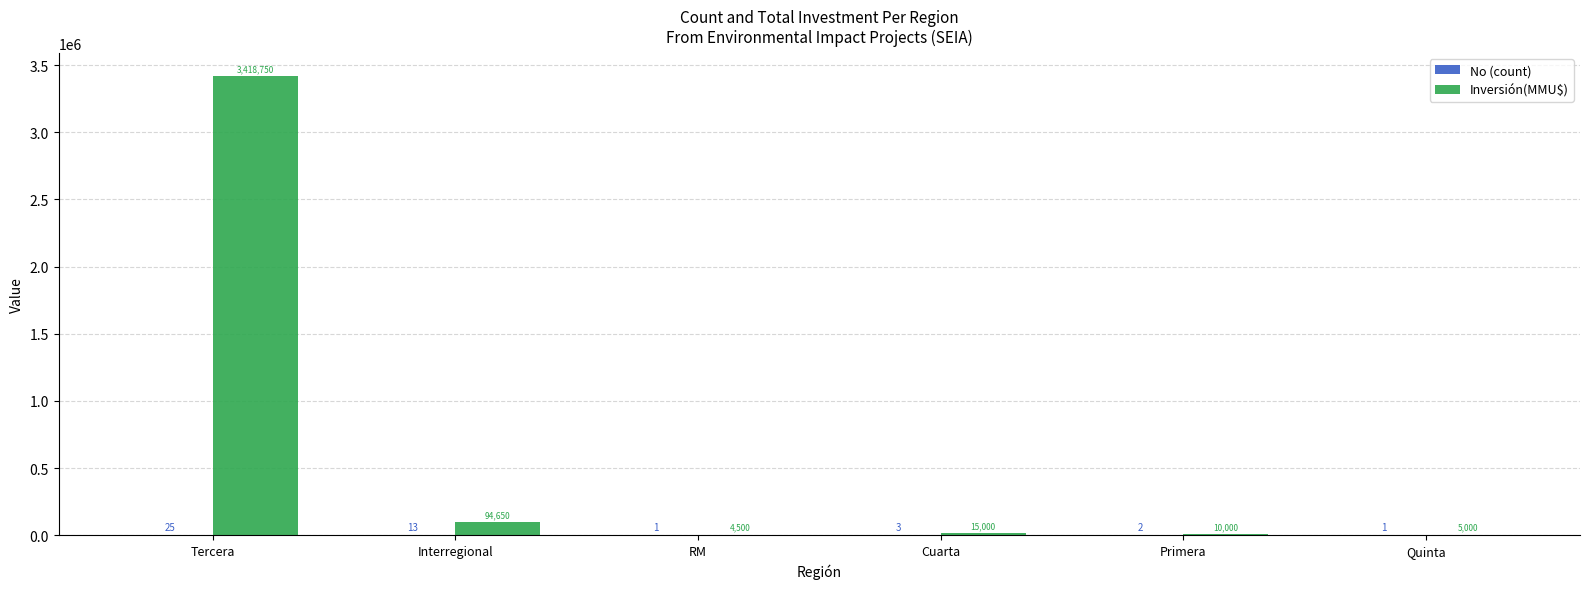

Which category has the highest value across all series?

Tercera